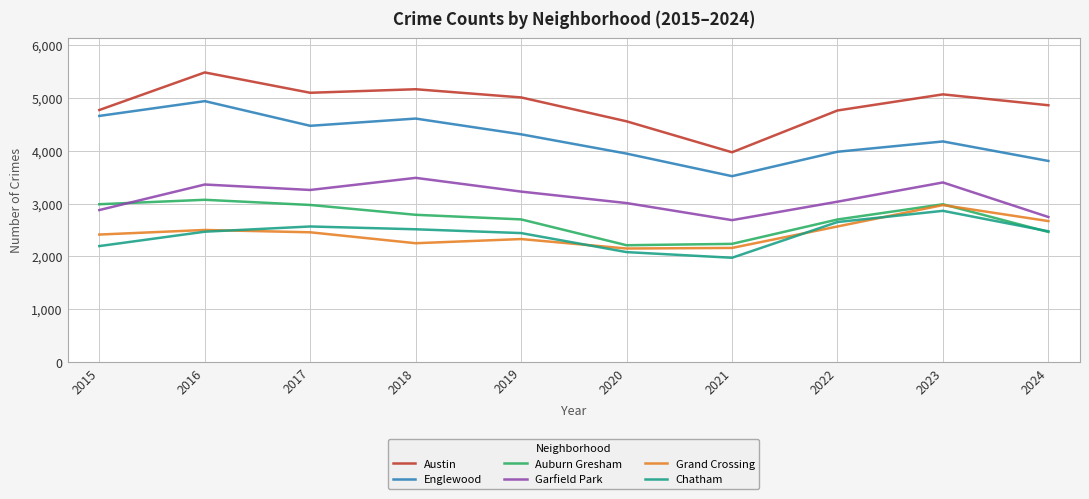

At which label is Grand Crossing closest to 2560?

2022